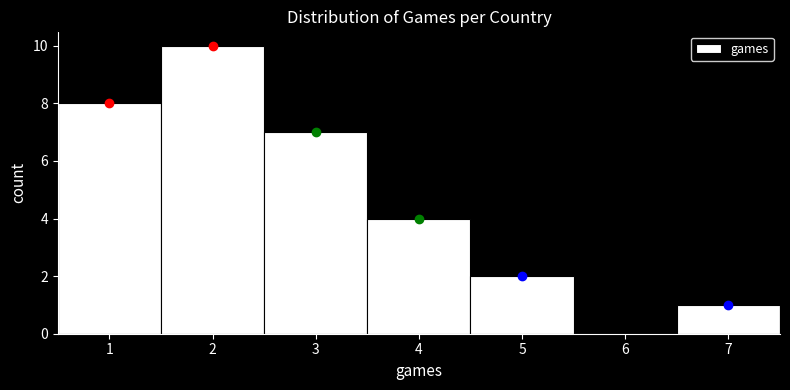

Reading left to right, transcribe this chart: for each bar, give the range it covers on the x-axis and its height. The values are not printed on the chart, so give them approximately, as read against the axis.

0.5 to 1.5: 8
1.5 to 2.5: 10
2.5 to 3.5: 7
3.5 to 4.5: 4
4.5 to 5.5: 2
5.5 to 6.5: 0
6.5 to 7.5: 1